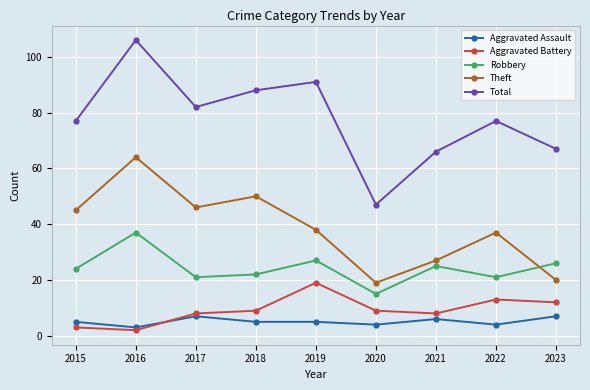

What is the highest value of the Robbery series?

37